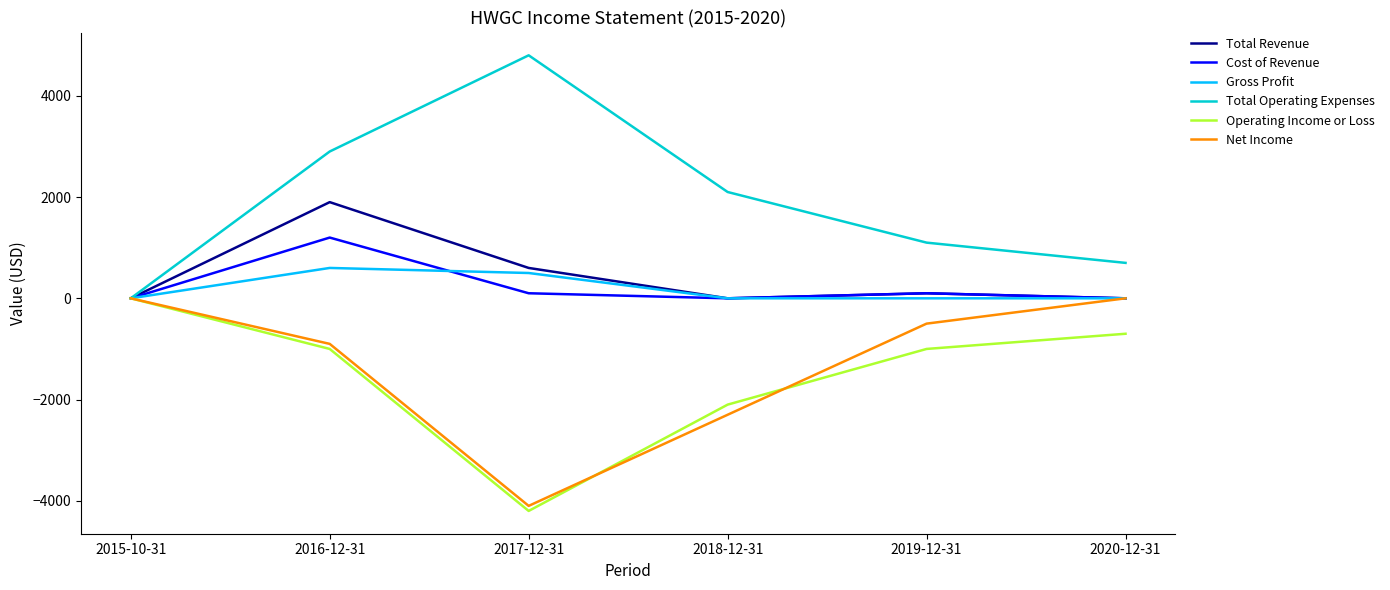

Which series has the largest range (max minus min)?

Total Operating Expenses